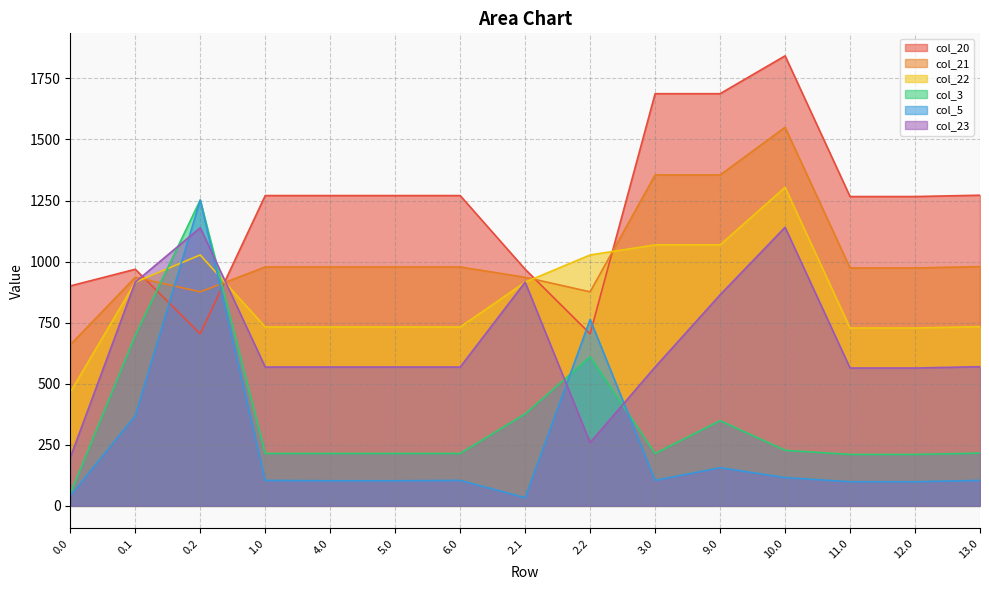

Does the chart have visible grid lines?

Yes